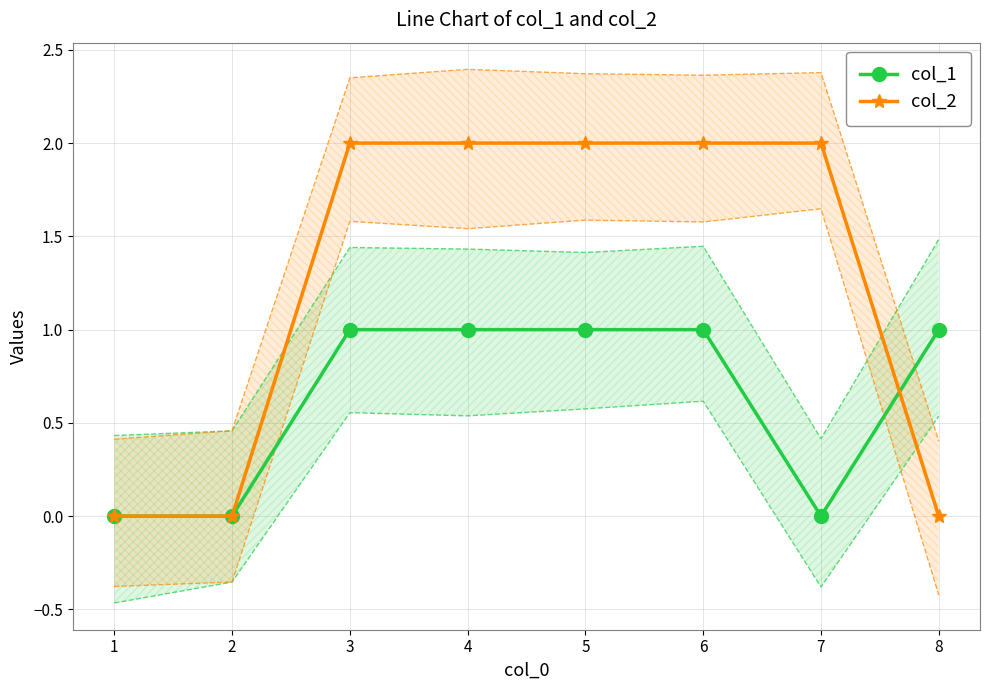

What is the difference between the second highest and second lowest values in the col_1 series?

1